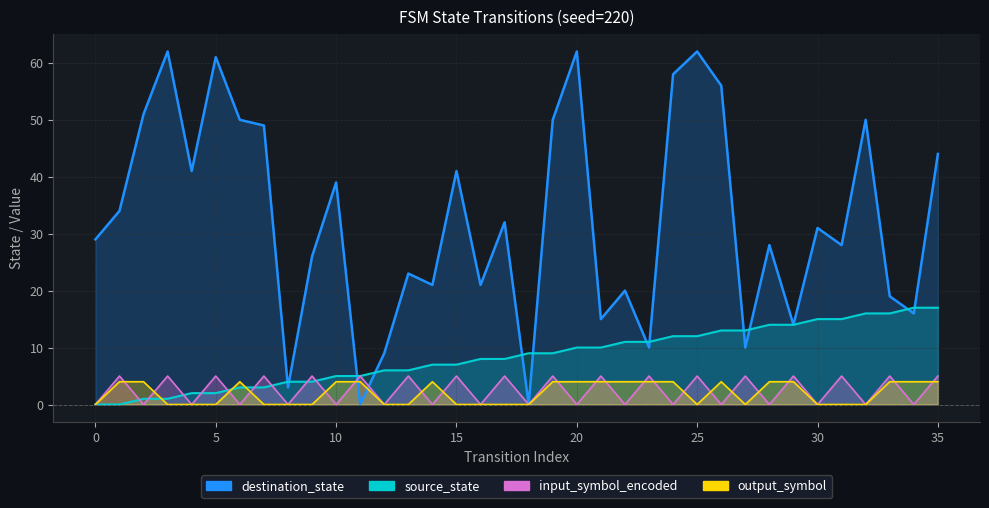

Which series ends up on top after the final intersection of destination_state and output_symbol?

destination_state